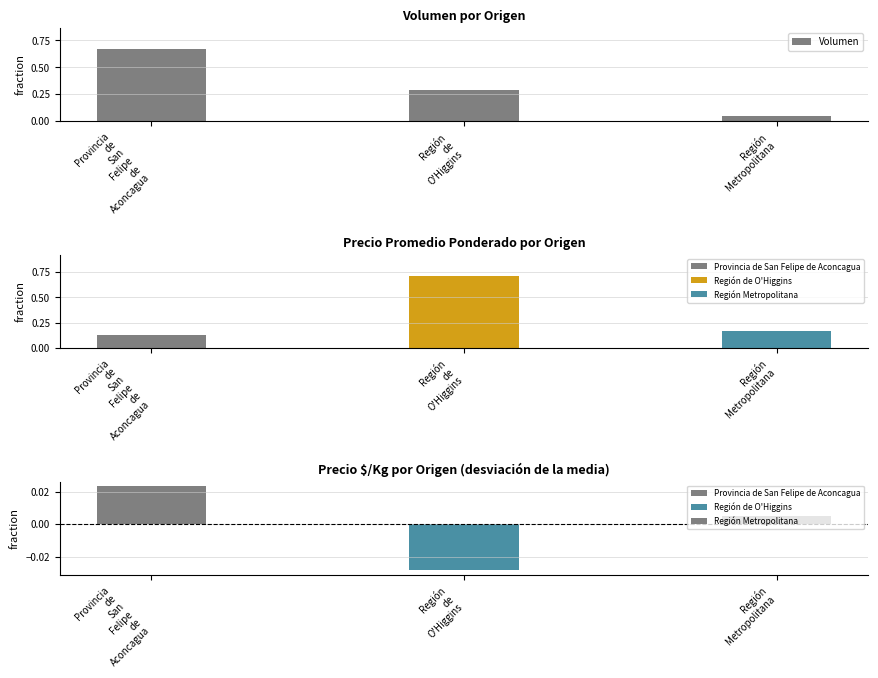

What is the change in value from Región
de
O'Higgins to Región
Metropolitana?

-0.2